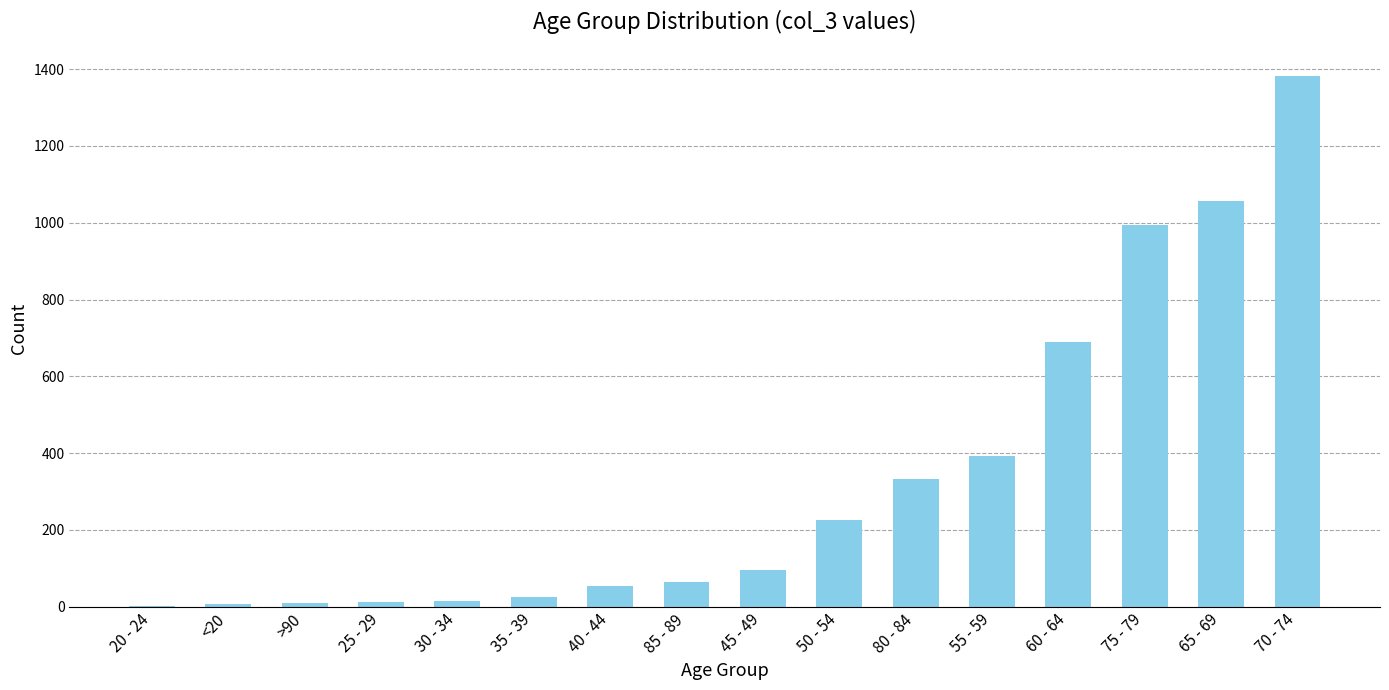

What is the change in value from 75 - 79 to 65 - 69?

+64